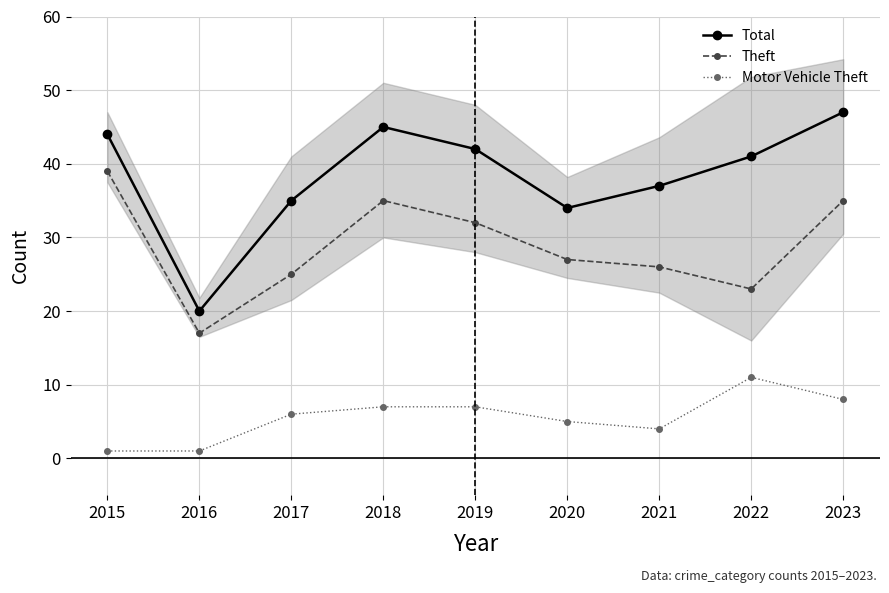

In Motor Vehicle Theft, how many points are higher than both neighbors (excluding endpoints)?

1